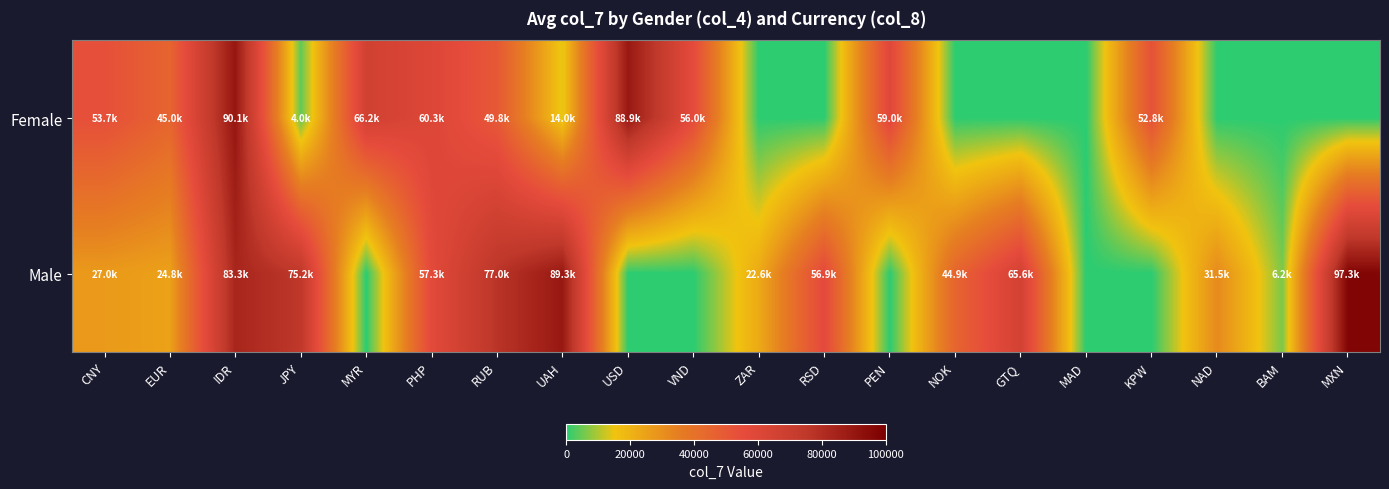

Reading left to right, extract all data points from this chart.

Female: CNY=53719.7	EUR=45029.3	IDR=90078.9	JPY=4001.7	MYR=66249.8	PHP=60283.7	RUB=49783.3	UAH=13959.3	USD=88945.9	VND=55986.7	ZAR=0.0	RSD=0.0	PEN=59018.3	NOK=0.0	GTQ=0.0	MAD=0.0	KPW=52767.5	NAD=0.0	BAM=0.0	MXN=0.0
Male: CNY=26970.6	EUR=24834.9	IDR=83299.7	JPY=75212.6	MYR=0.0	PHP=57266.1	RUB=76958.6	UAH=89276.7	USD=0.0	VND=0.0	ZAR=22632.9	RSD=56879.9	PEN=0.0	NOK=44885.3	GTQ=65572.3	MAD=0.0	KPW=0.0	NAD=31484.9	BAM=6213.5	MXN=97324.2